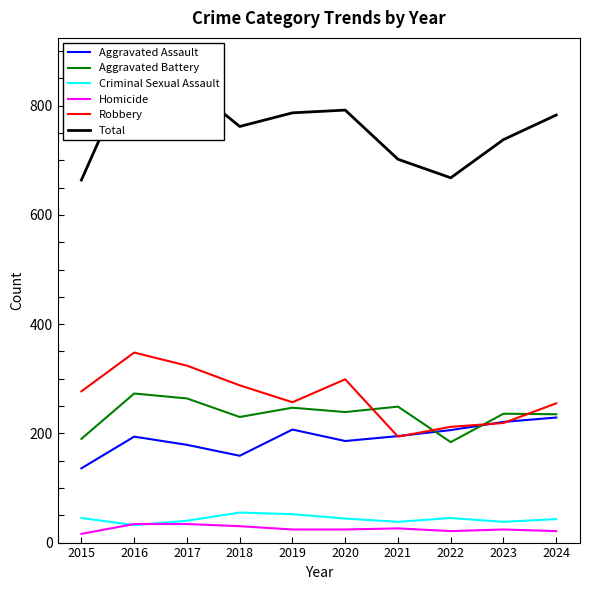

True or false: Total has more than 0 interior local peaks.

True